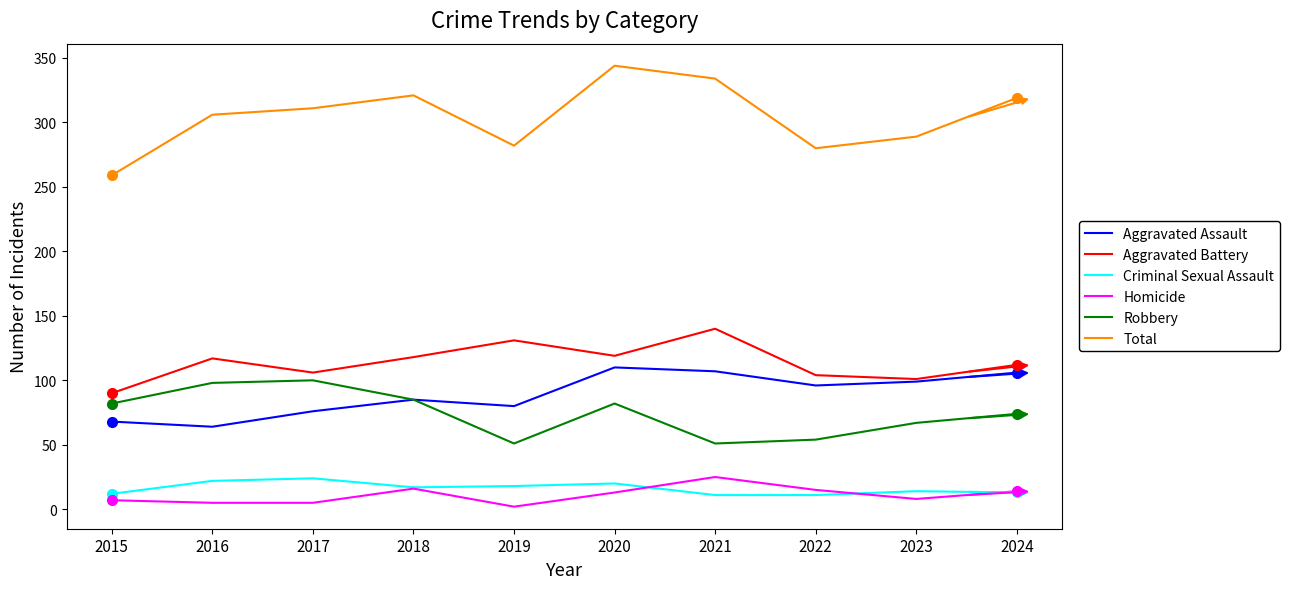

Does the chart display data point markers on the line(s)?

No